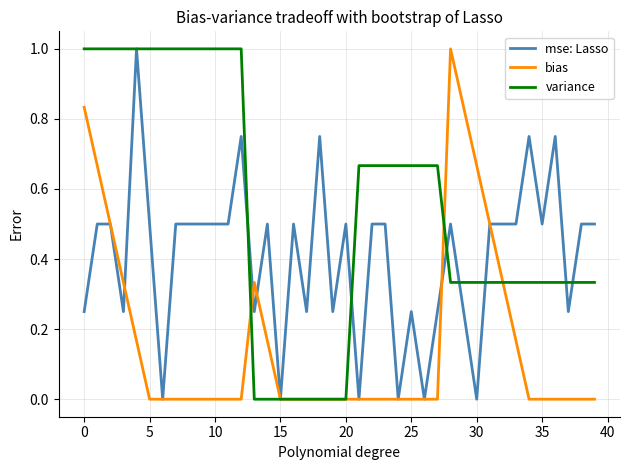

What is the average value of the variance series?

0.5